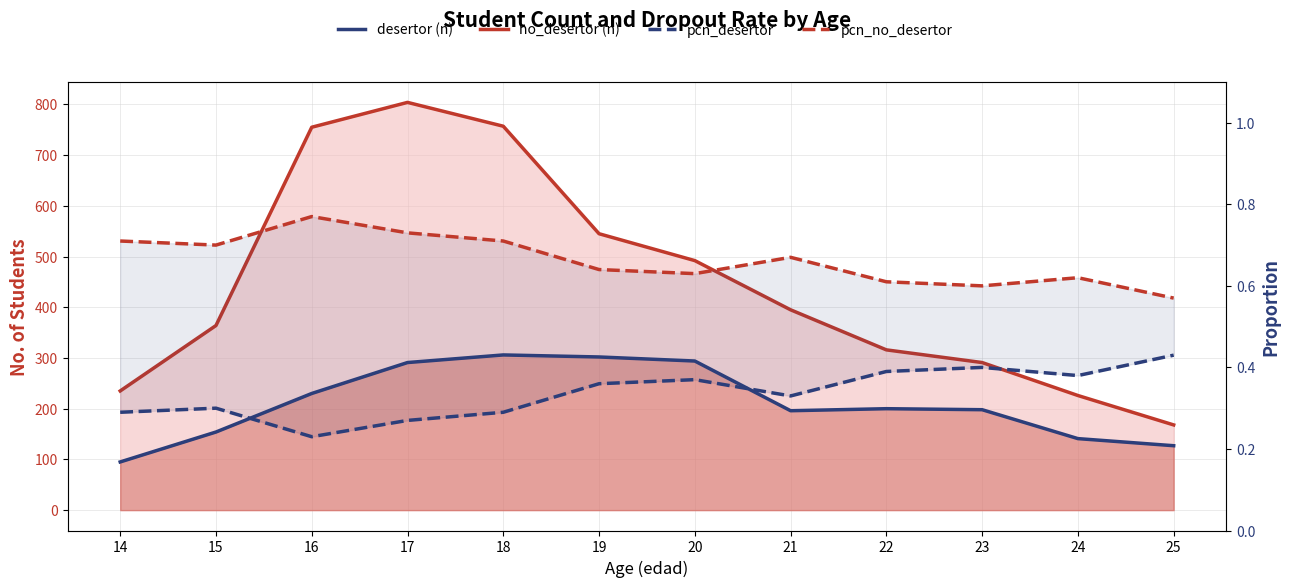

The pcn_no_desertor series shows 0.7 at 17. True or false?

True